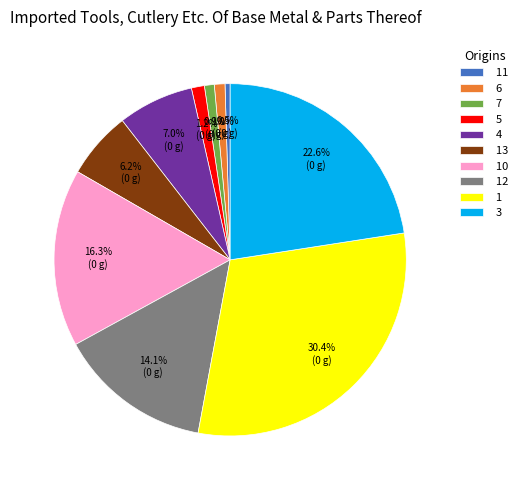

Is there a majority slice in this chart?

No